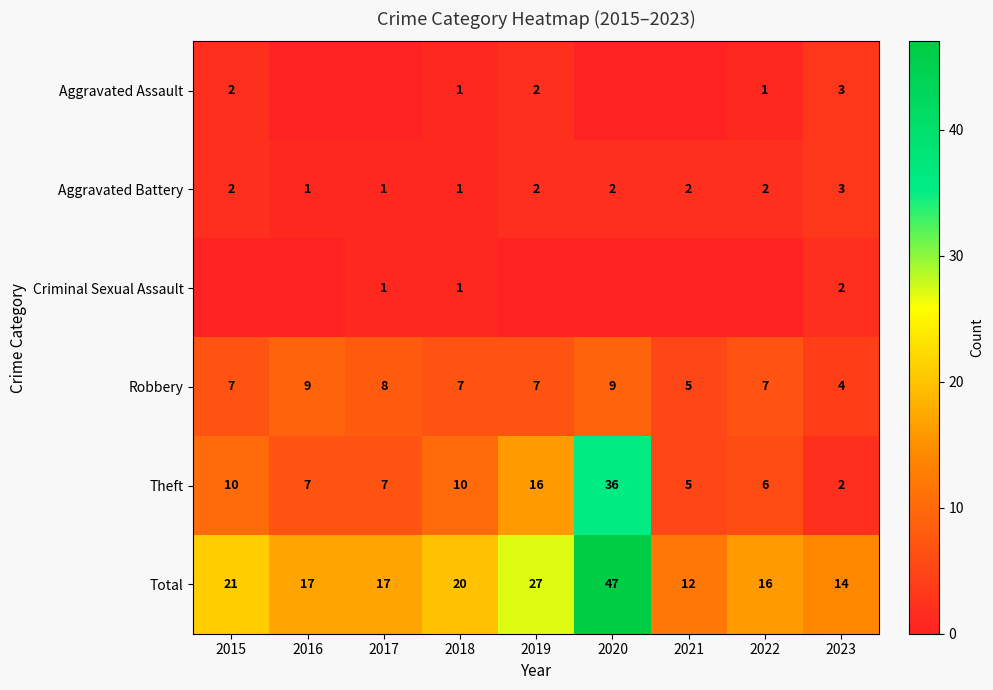

How many data points does each series have?

9